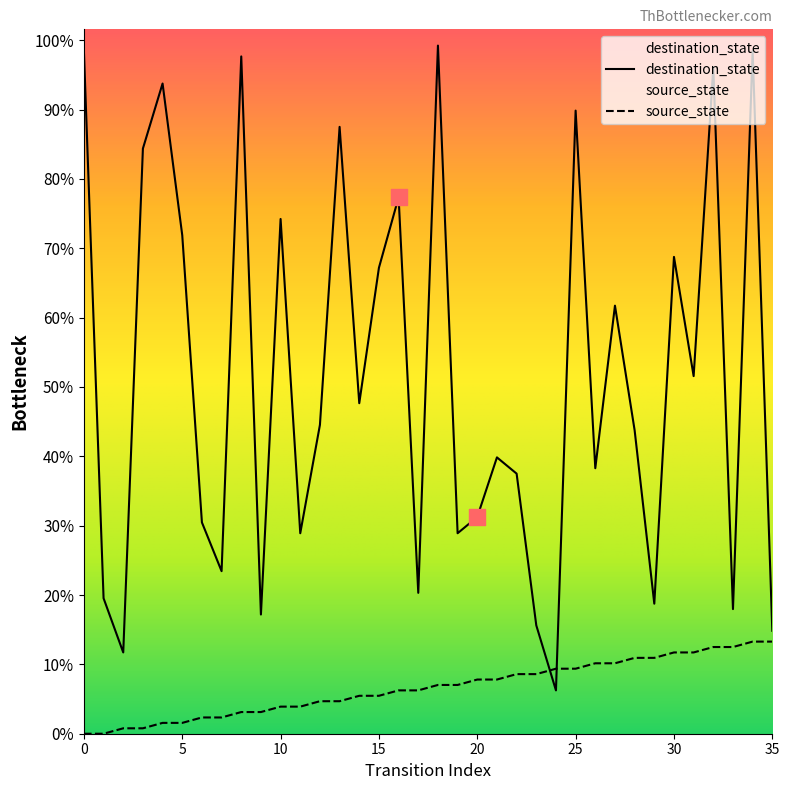

Which series reaches the minimum Y coordinate?

source_state